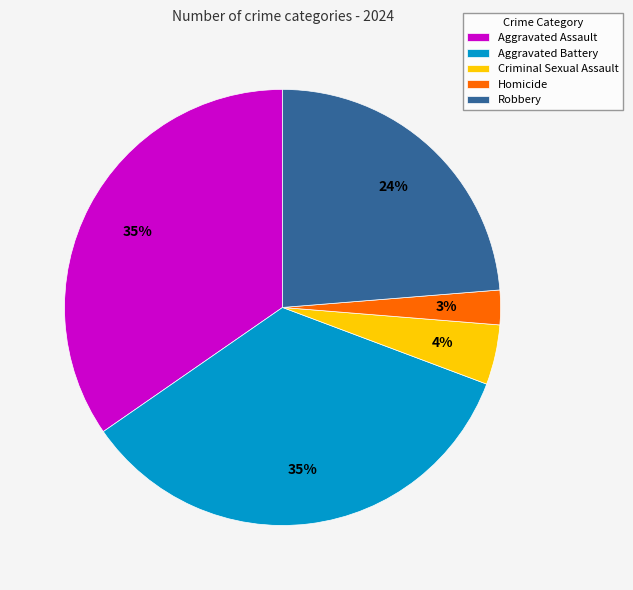

To the nearest percent, what is the combined percentage of Criminal Sexual Assault and Homicide?

7%